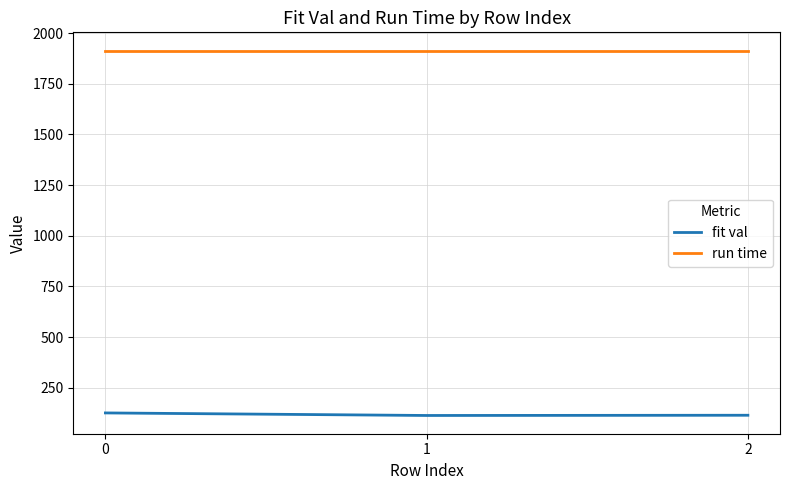

What is the sum of all fit val values?

353.8